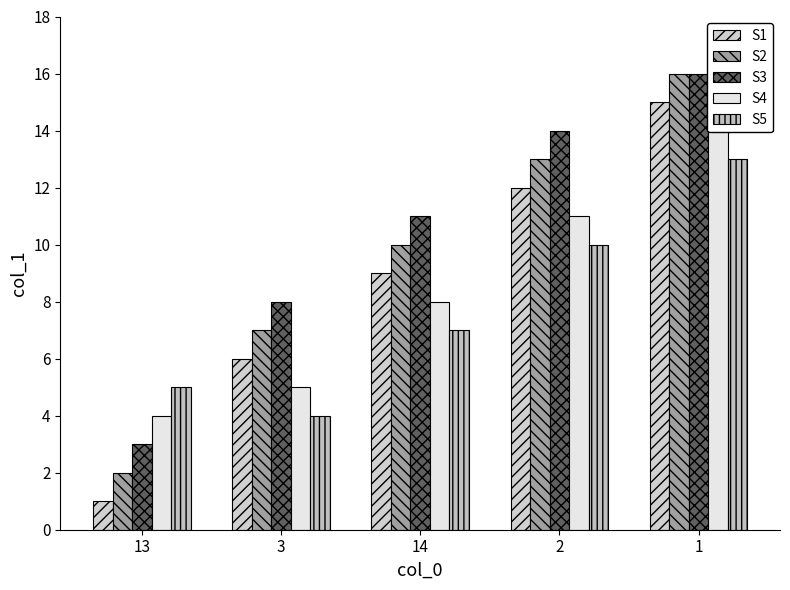

Reading left to right, transcribe all the data shown in this chart.

S1: 13=1	3=6	14=9	2=12	1=15
S2: 13=2	3=7	14=10	2=13	1=16
S3: 13=3	3=8	14=11	2=14	1=16
S4: 13=4	3=5	14=8	2=11	1=14
S5: 13=5	3=4	14=7	2=10	1=13